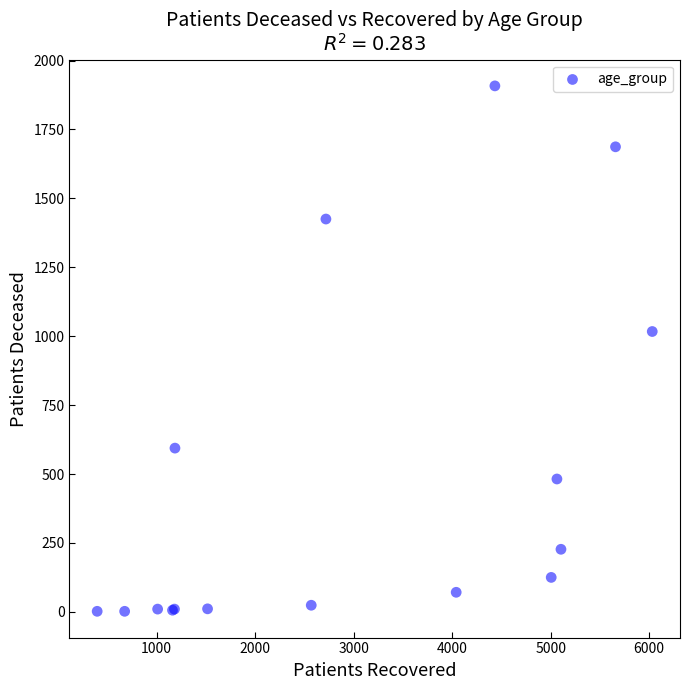

What Y value in the scatter plot is closest to 955?

1017